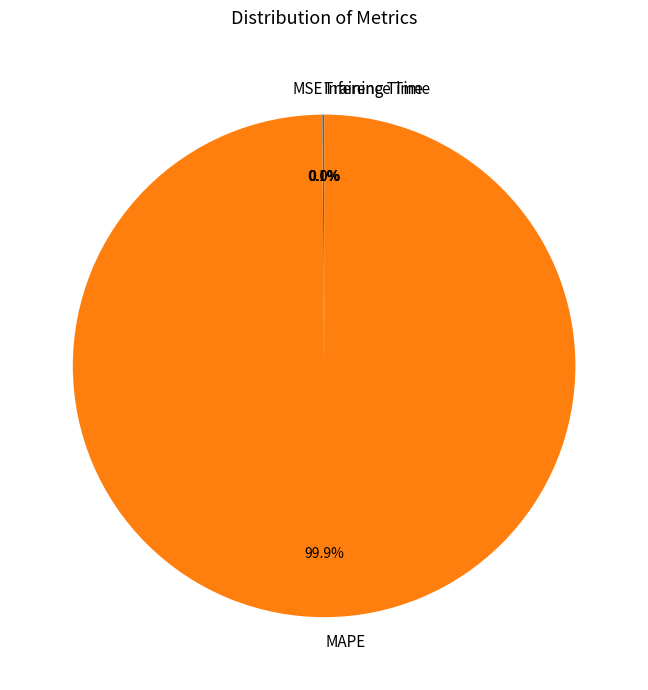

What is the largest slice in the pie chart?

MAPE